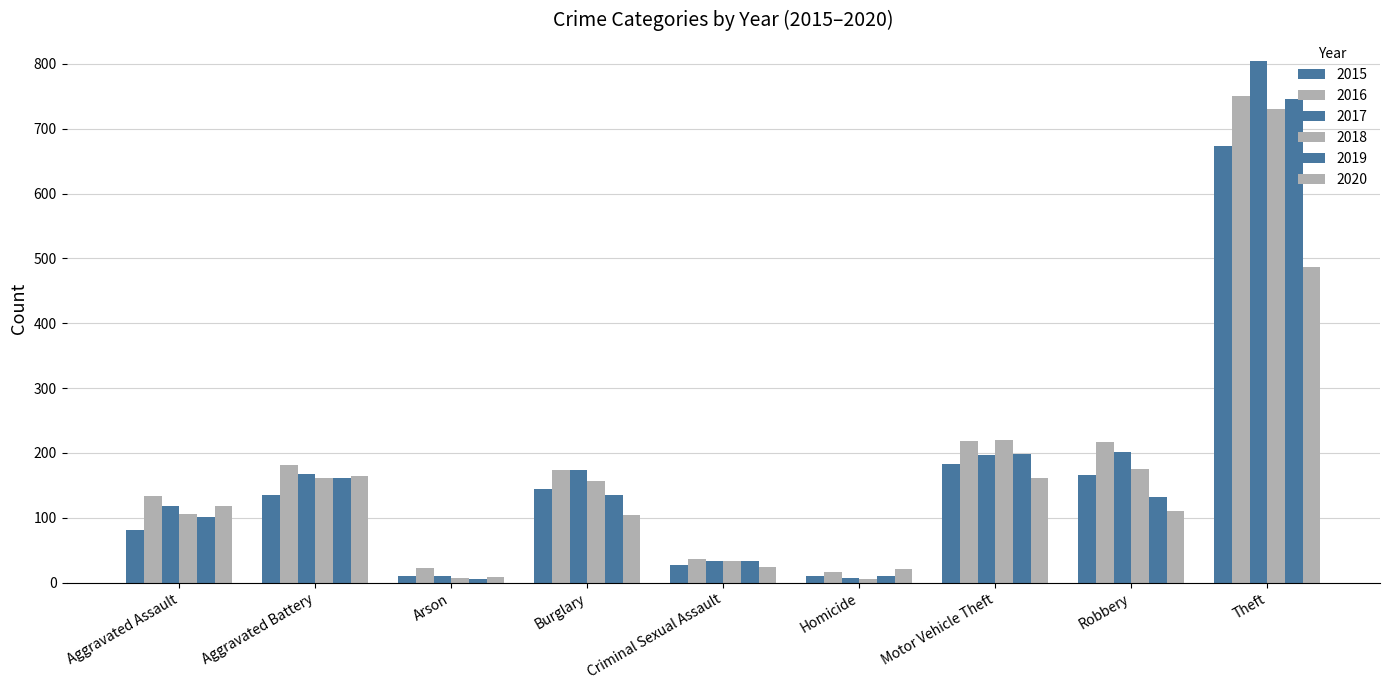

Between Aggravated Battery and Robbery, which is larger?

Robbery